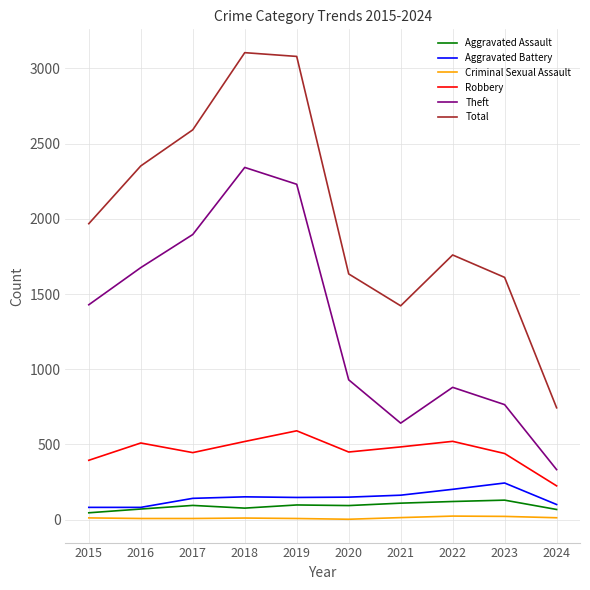

Rank the series at 2015 from lowest to highest value.

Criminal Sexual Assault, Aggravated Assault, Aggravated Battery, Robbery, Theft, Total